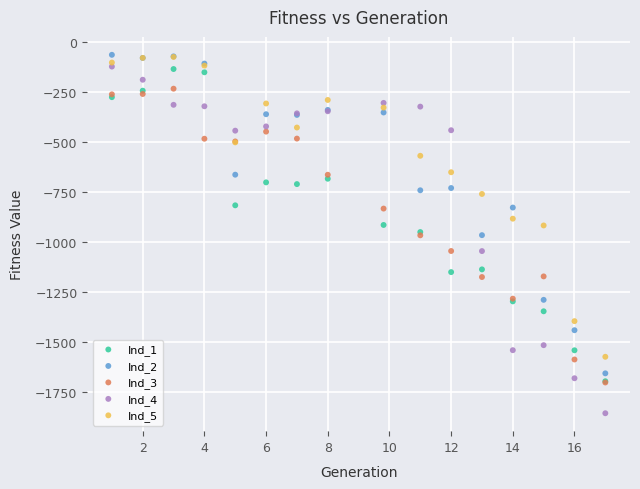

Which series contains the lowest Y value?

Ind_4